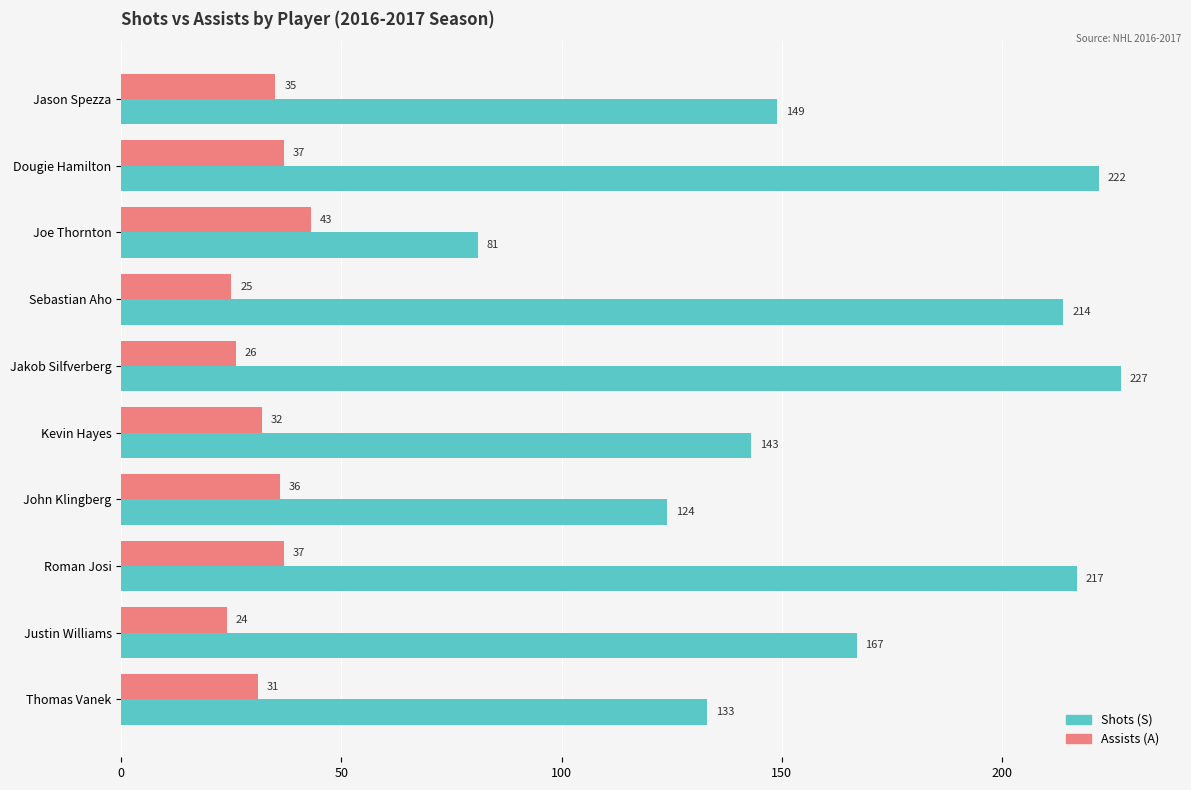

Rank the series by their average value, from lowest to highest.

Assists (A), Shots (S)